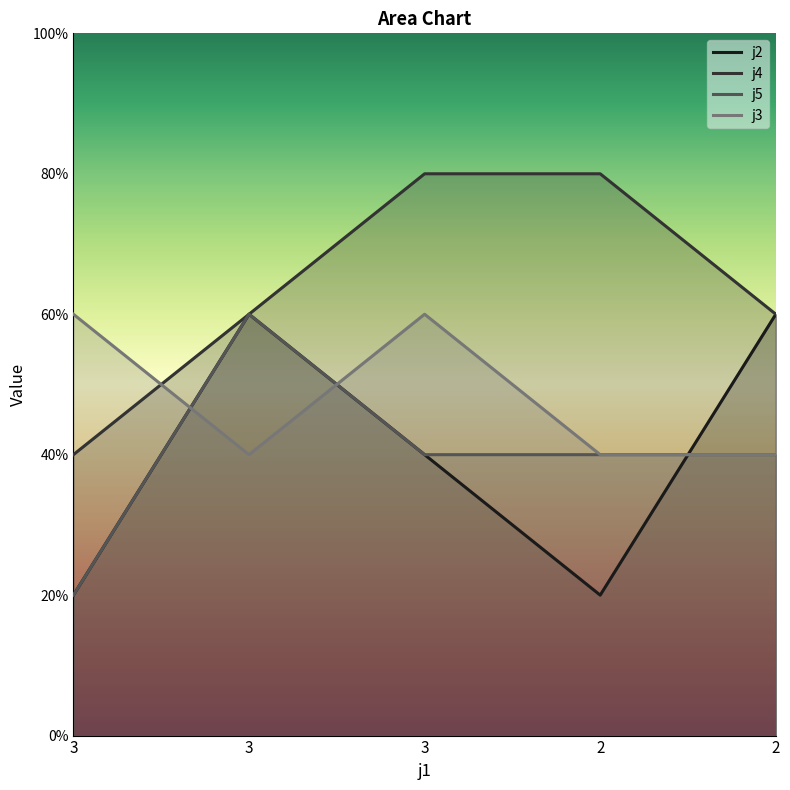

What is the lowest value of the j5 series?

1